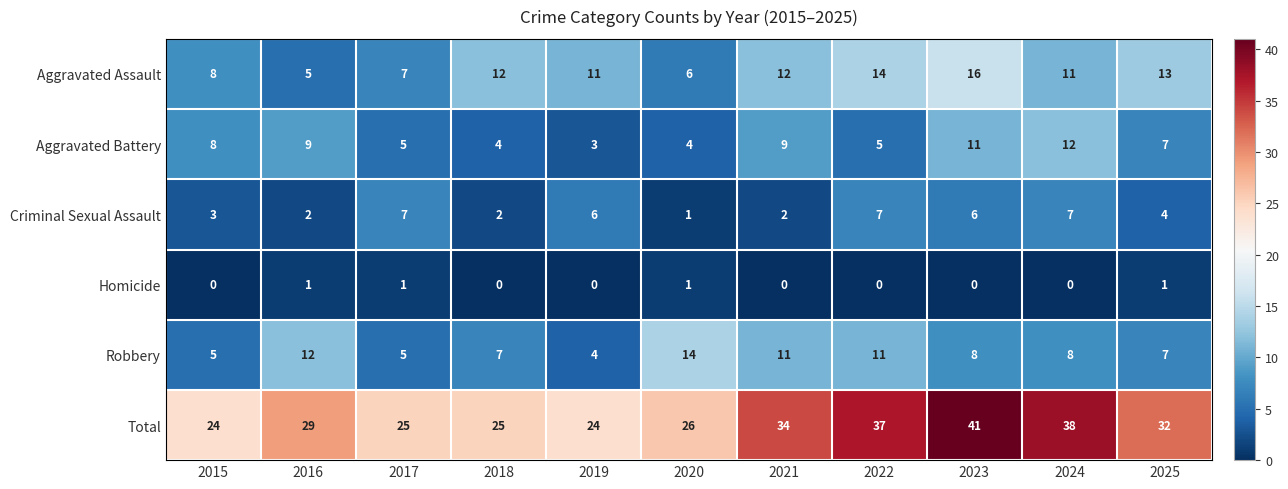

How many distinct data groups are displayed?

6